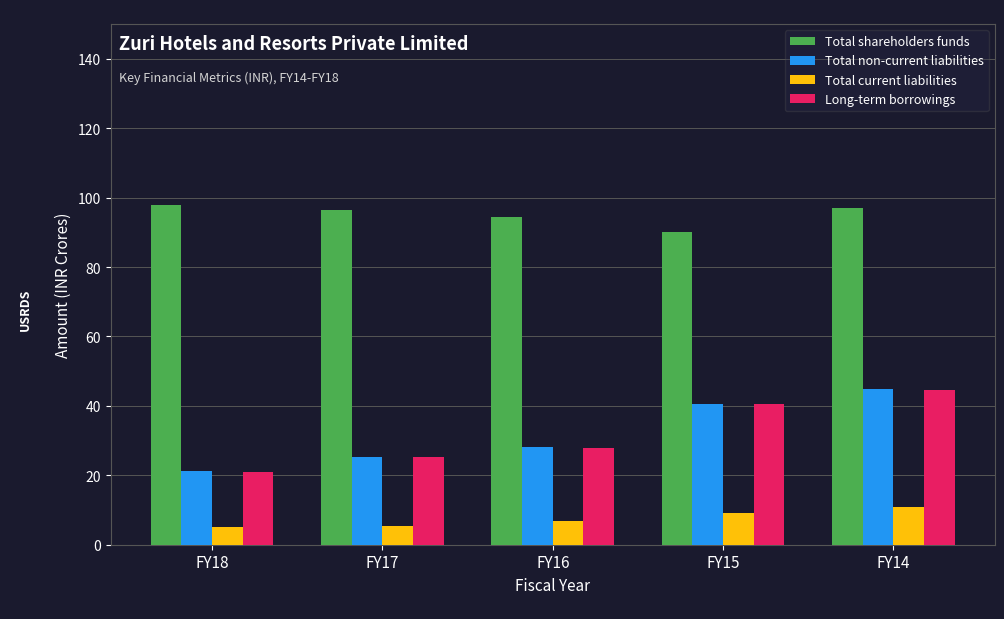

True or false: Total non-current liabilities has a value of 40.6 at FY15.

True